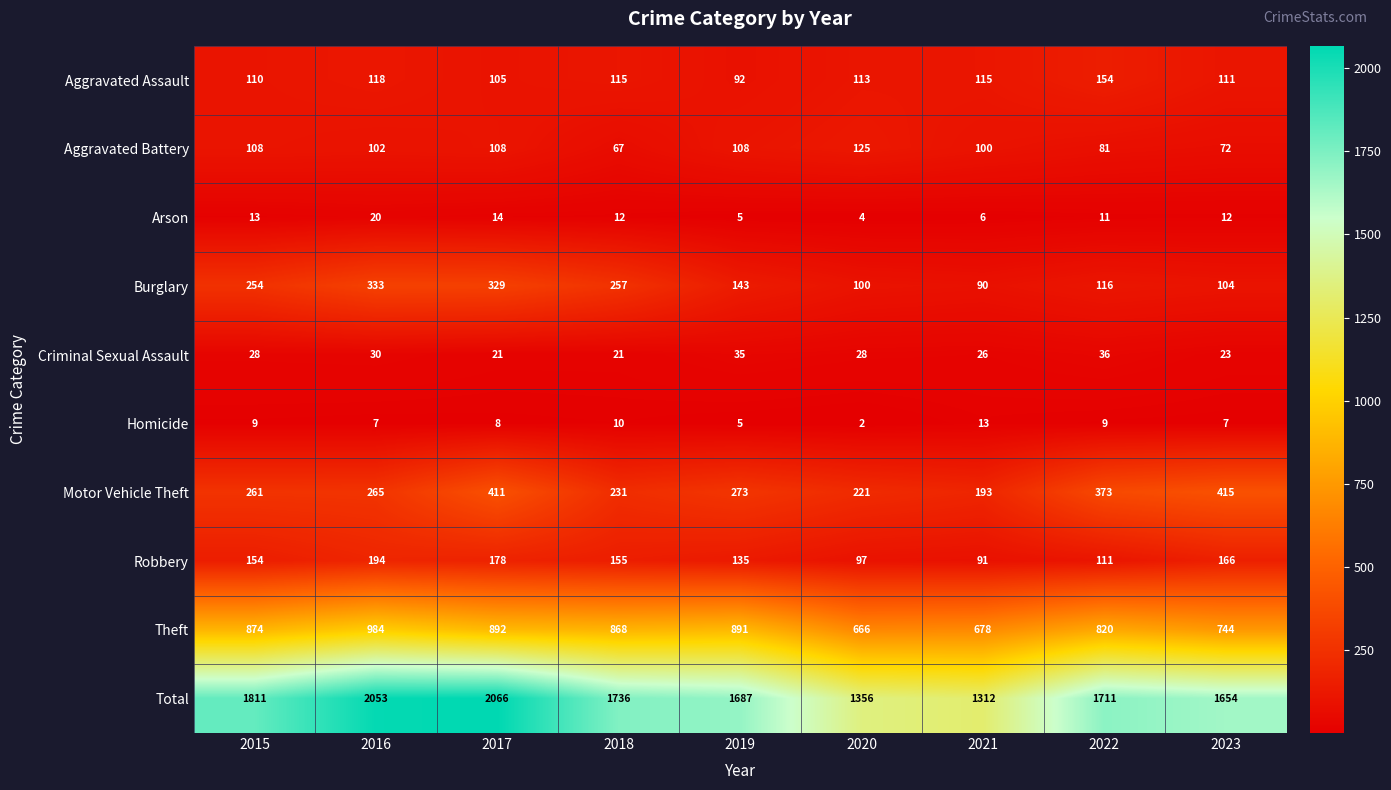

Which series changed the most between 2019 and 2021?

Total